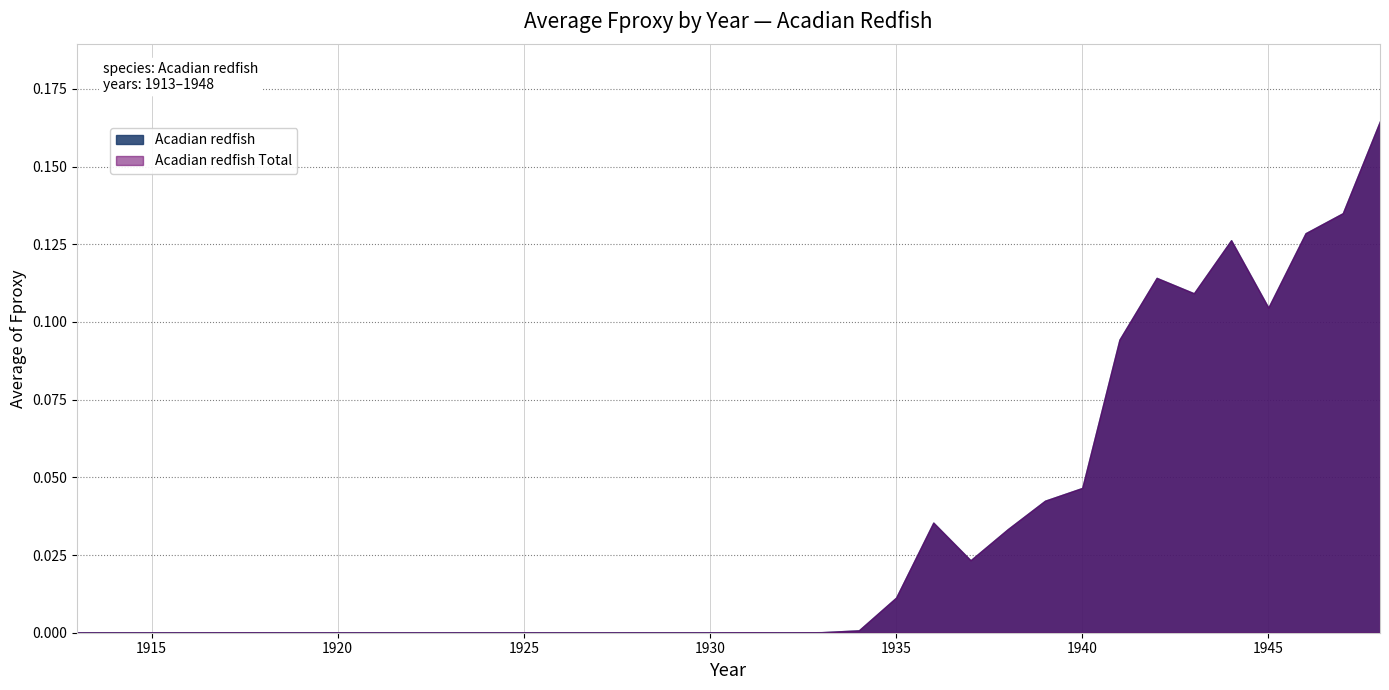

Reading right to left, list all the values displayed in this chart.

Acadian redfish: 0.2	0.1	0.1	0.1	0.1	0.1	0.1	0.1	0.0	0.0	0.0	0.0	0.0	0.0	0.0	0.0	0.0	0.0	0.0	0.0	0.0	0.0	0.0	0.0	0.0	0.0	0.0	0.0	0.0	0.0	0.0	0.0	0.0	0.0	0.0	0.0
Acadian redfish Total: 0.2	0.1	0.1	0.1	0.1	0.1	0.1	0.1	0.0	0.0	0.0	0.0	0.0	0.0	0.0	0.0	0.0	0.0	0.0	0.0	0.0	0.0	0.0	0.0	0.0	0.0	0.0	0.0	0.0	0.0	0.0	0.0	0.0	0.0	0.0	0.0